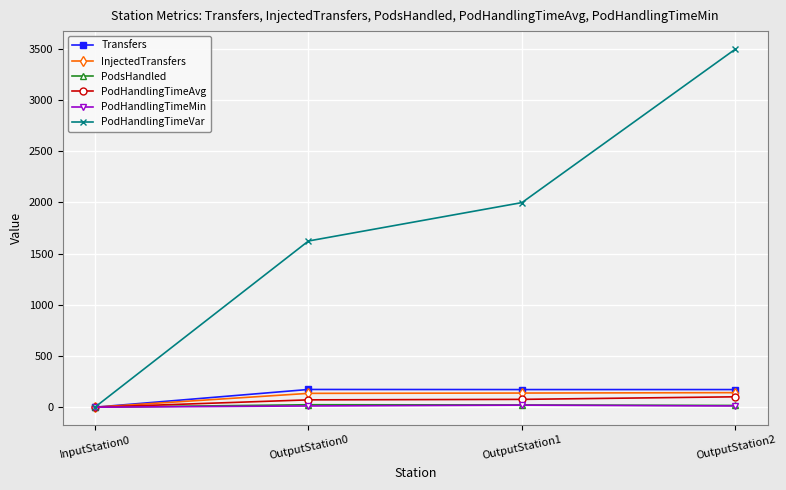

Does the chart display data point markers on the line(s)?

Yes